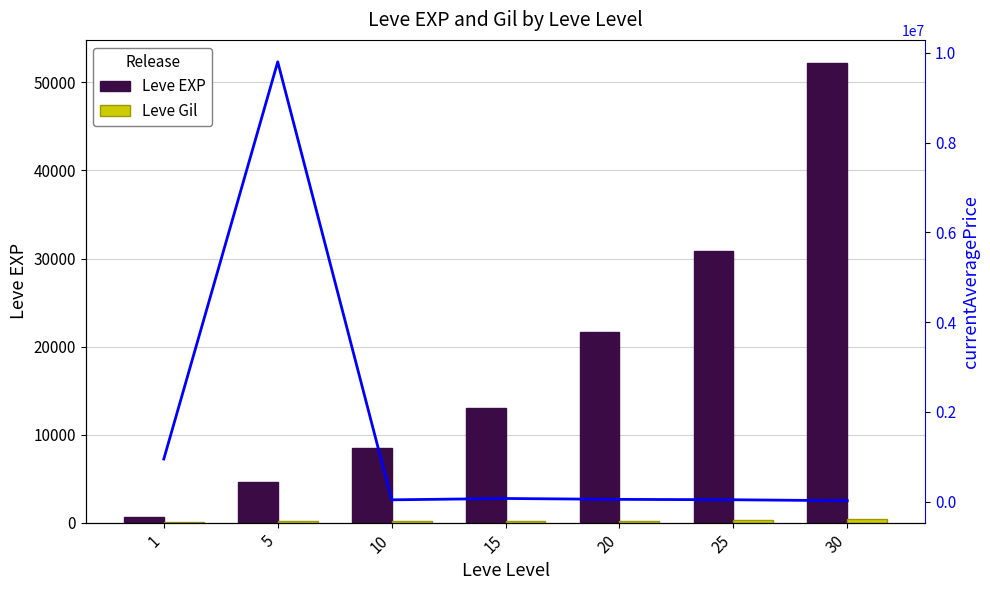

Does the chart contain any negative values?

No